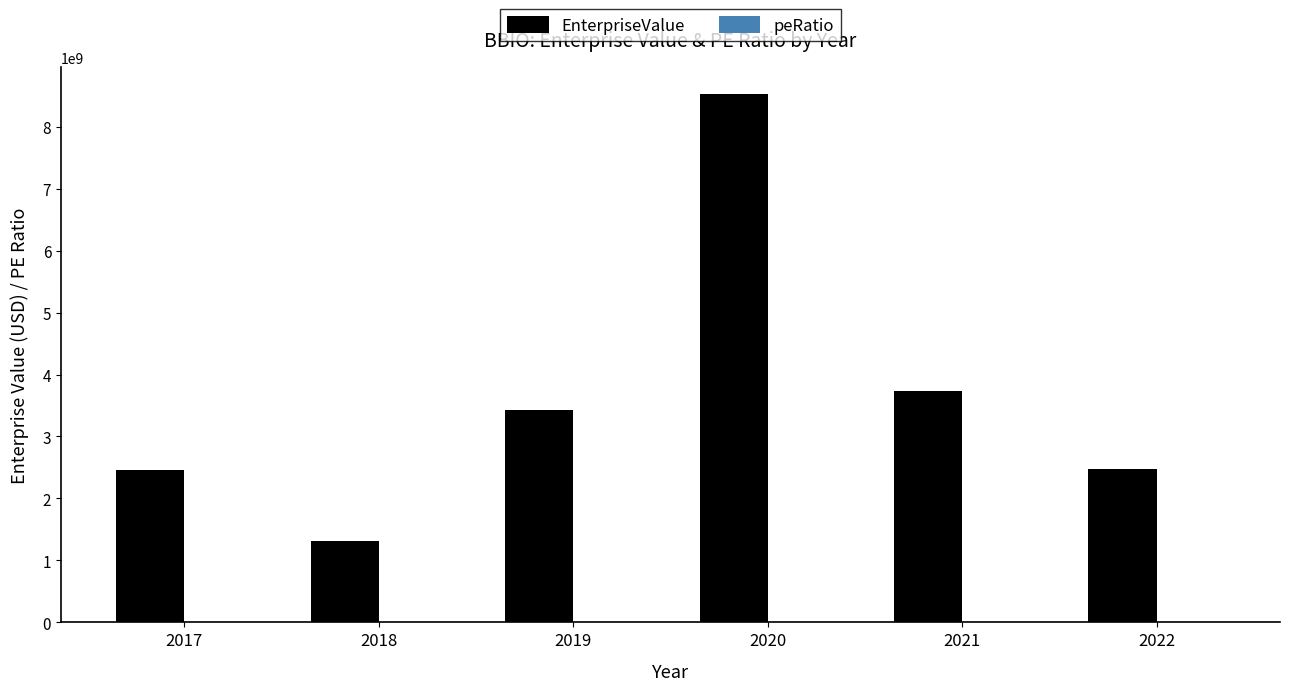

What is the difference between the EnterpriseValue values at 2020 and 2017?

6078663463.7